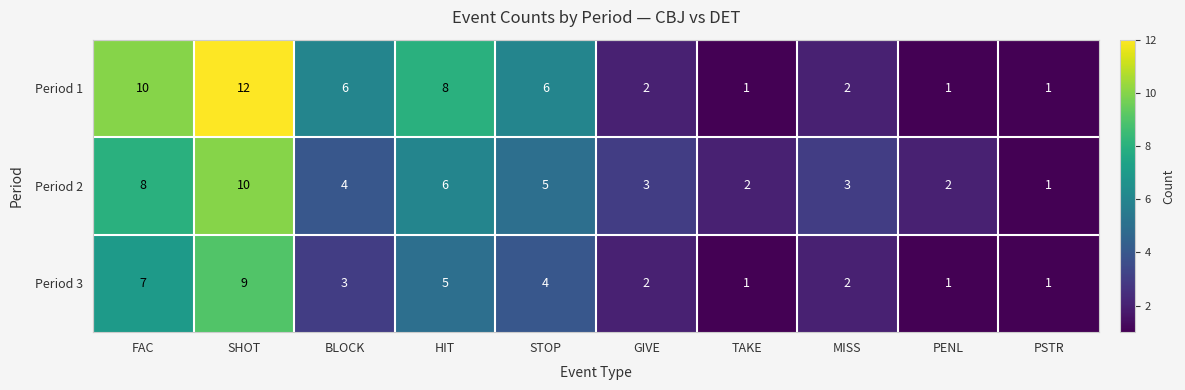

The value of Period 2 at BLOCK is 7. True or false?

False